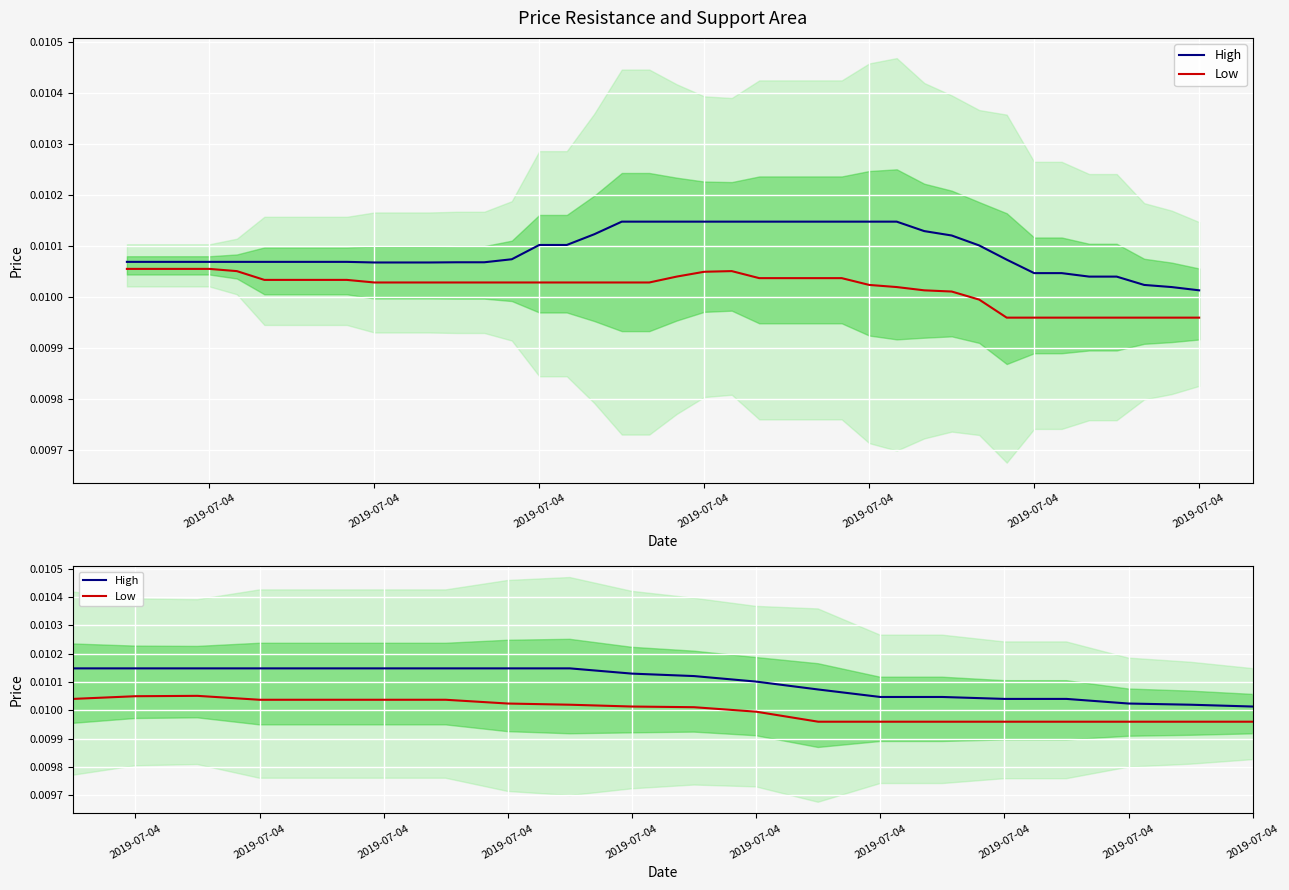

What is the sum of all High values?

0.4